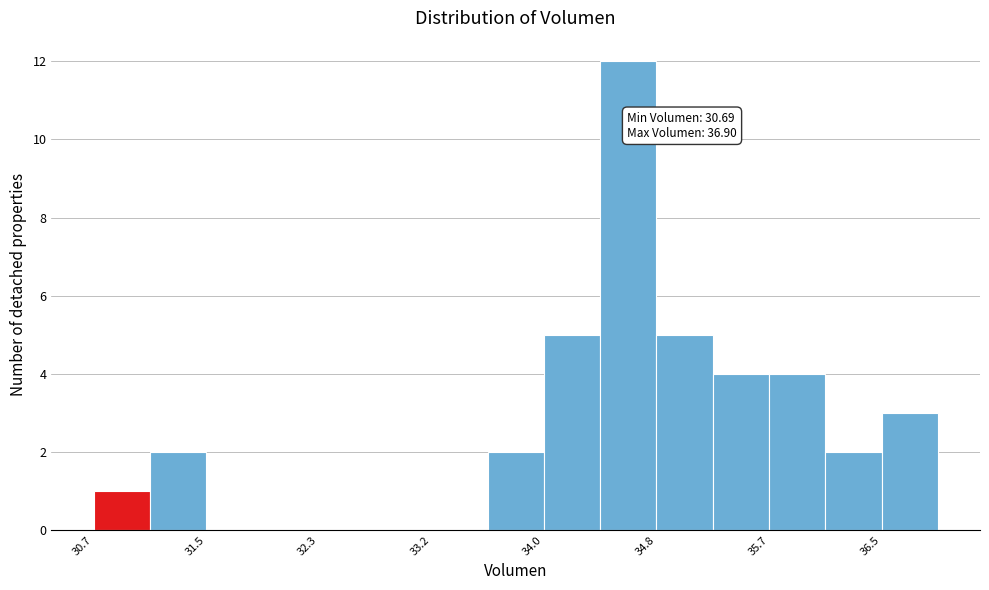

Over which range of the x-axis is the bar tallest?

34.4 to 34.8